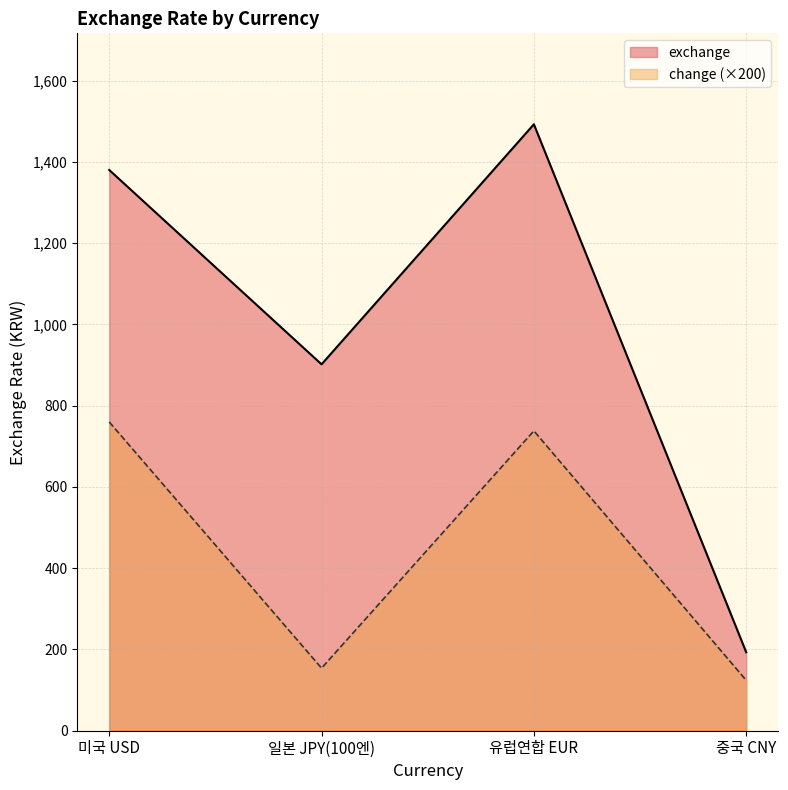

Which series has the largest total across all categories?

exchange